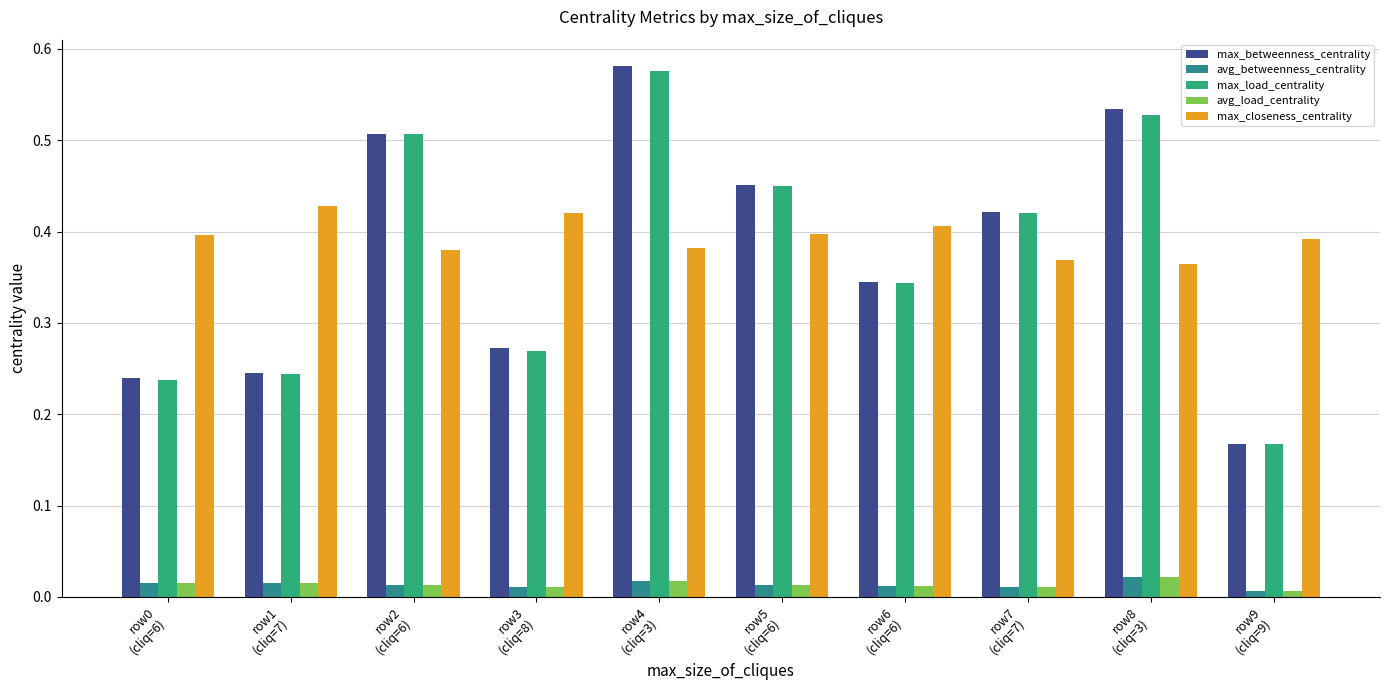

Between row0
(cliq=6) and row9
(cliq=9), which series saw the biggest shift?

max_betweenness_centrality